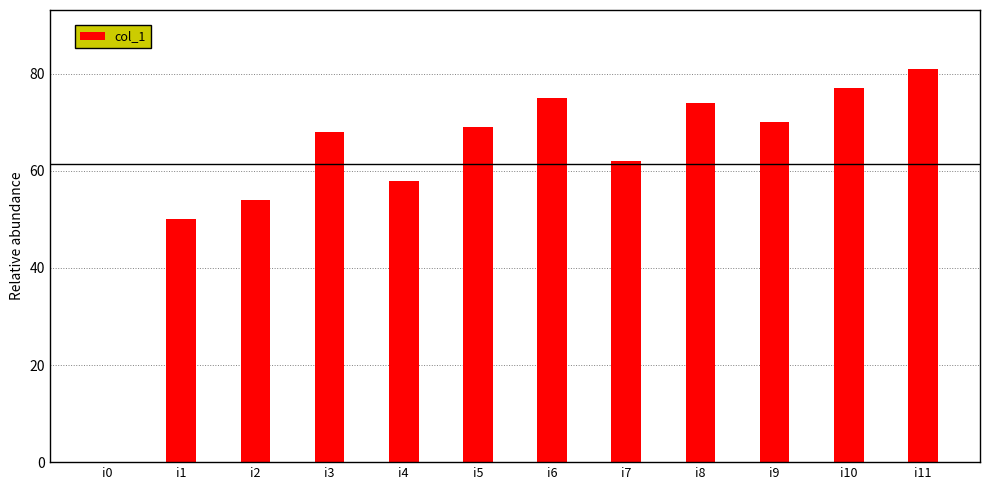

Which has a higher value, i11 or i7?

i11